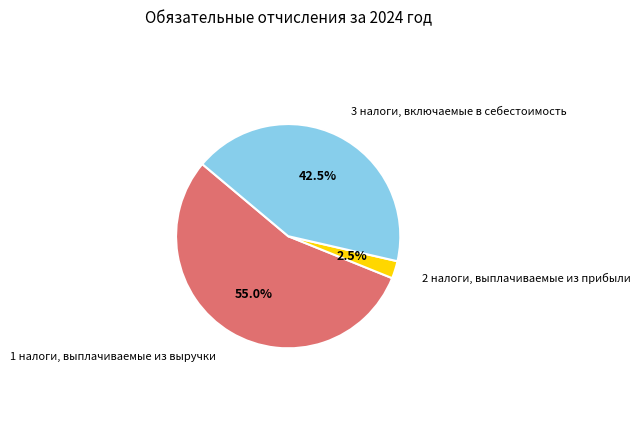

Is there any slice that represents more than half of the pie?

Yes